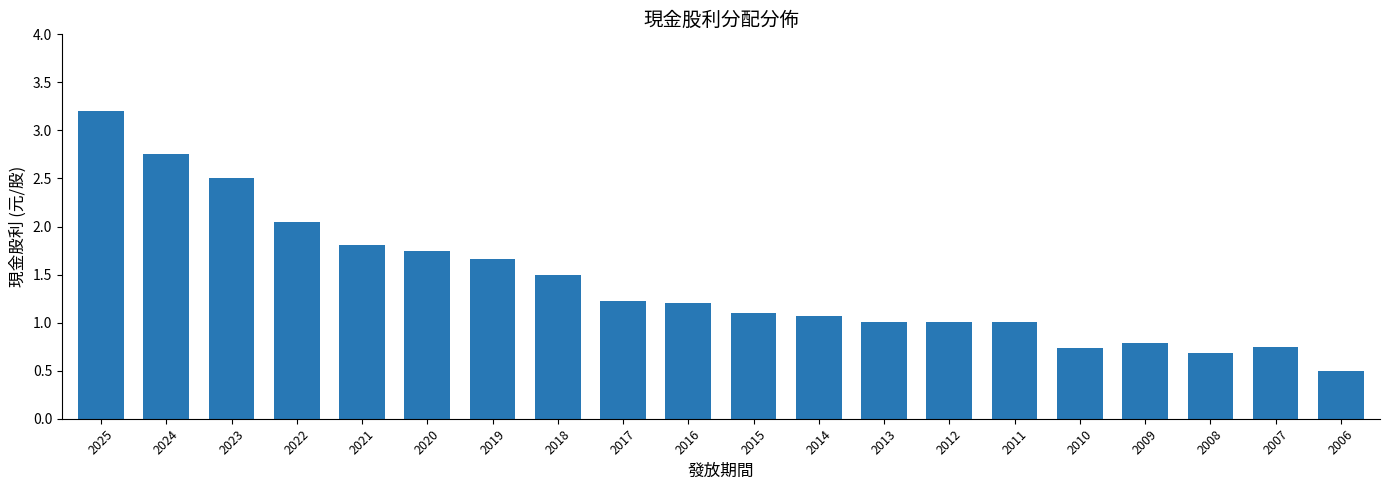

Count the number of data series in this chart.

1